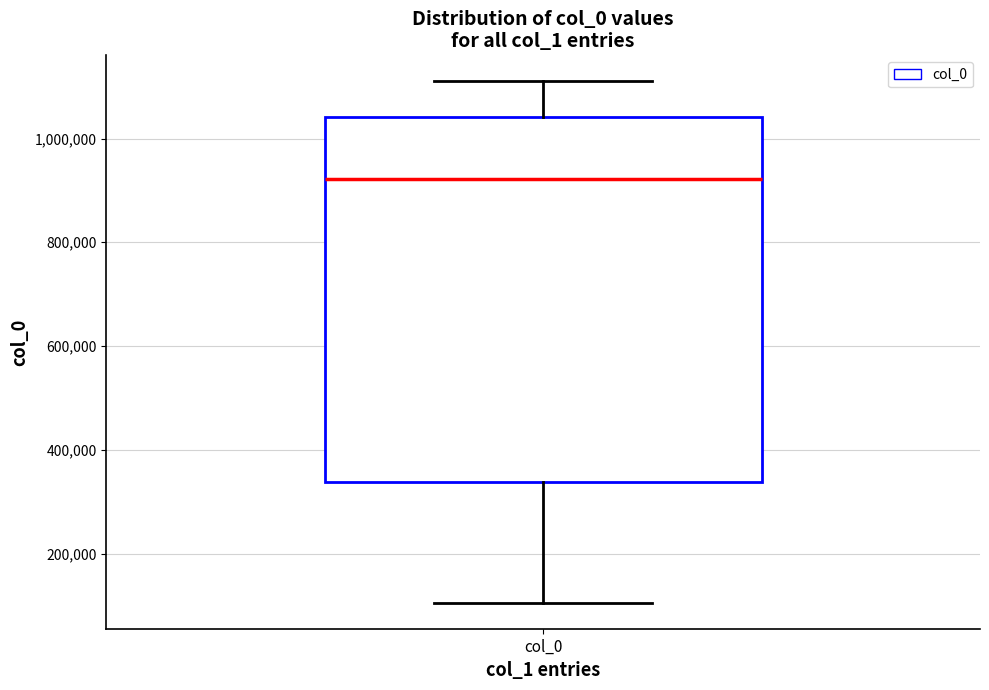

Read this box plot against the y-axis: the position of the median line, the range covered by the box, and the ends of both whiskers. The values are not printed on the chart, so give them approximately, as read against the axis.

median 920000, box 340000 to 1040000, whiskers 100000 to 1120000